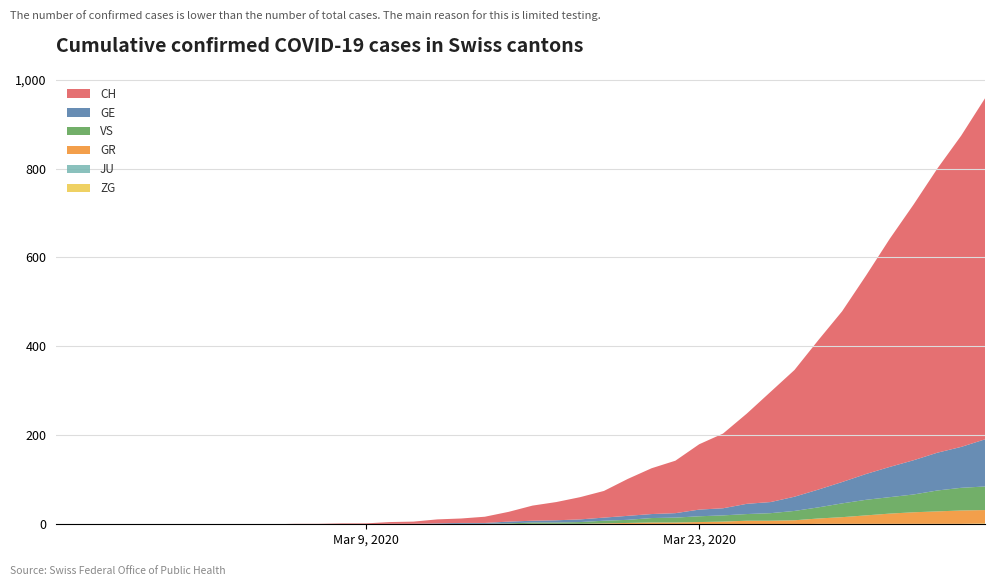

Reading right to left, transcribe all the data shown in this chart.

CH: 2020-04-04=767	2020-04-03=700	2020-04-02=639	2020-04-01=575	2020-03-31=513	2020-03-30=446	2020-03-29=384	2020-03-28=336	2020-03-27=285	2020-03-26=248	2020-03-25=203	2020-03-24=168	2020-03-23=147	2020-03-22=118	2020-03-21=103	2020-03-20=83	2020-03-19=60	2020-03-18=50	2020-03-17=41	2020-03-16=34	2020-03-15=22	2020-03-14=14	2020-03-13=10	2020-03-12=9	2020-03-11=5	2020-03-10=4	2020-03-09=2	2020-03-08=2	2020-03-07=1	2020-03-06=1	2020-03-05=0	2020-03-04=0	2020-03-03=0	2020-03-02=0	2020-03-01=0	2020-02-29=0	2020-02-28=0	2020-02-27=0	2020-02-26=0	2020-02-25=0
GE: 2020-04-04=106	2020-04-03=92	2020-04-02=85	2020-04-01=77	2020-03-31=68	2020-03-30=58	2020-03-29=48	2020-03-28=40	2020-03-27=32	2020-03-26=25	2020-03-25=23	2020-03-24=16	2020-03-23=15	2020-03-22=10	2020-03-21=9	2020-03-20=9	2020-03-19=7	2020-03-18=6	2020-03-17=5	2020-03-16=4	2020-03-15=4	2020-03-14=2	2020-03-13=2	2020-03-12=2	2020-03-11=1	2020-03-10=1	2020-03-09=0	2020-03-08=0	2020-03-07=0	2020-03-06=0	2020-03-05=0	2020-03-04=0	2020-03-03=0	2020-03-02=0	2020-03-01=0	2020-02-29=0	2020-02-28=0	2020-02-27=0	2020-02-26=0	2020-02-25=0
GR: 2020-04-04=30	2020-04-03=30	2020-04-02=28	2020-04-01=26	2020-03-31=23	2020-03-30=19	2020-03-29=15	2020-03-28=12	2020-03-27=9	2020-03-26=8	2020-03-25=8	2020-03-24=6	2020-03-23=5	2020-03-22=4	2020-03-21=4	2020-03-20=3	2020-03-19=2	2020-03-18=1	2020-03-17=1	2020-03-16=1	2020-03-15=0	2020-03-14=0	2020-03-13=0	2020-03-12=0	2020-03-11=0	2020-03-10=0	2020-03-09=0	2020-03-08=0	2020-03-07=0	2020-03-06=0	2020-03-05=0	2020-03-04=0	2020-03-03=0	2020-03-02=0	2020-03-01=0	2020-02-29=0	2020-02-28=0	2020-02-27=0	2020-02-26=0	2020-02-25=0
JU: 2020-04-04=0	2020-04-03=0	2020-04-02=0	2020-04-01=0	2020-03-31=0	2020-03-30=0	2020-03-29=0	2020-03-28=0	2020-03-27=0	2020-03-26=0	2020-03-25=0	2020-03-24=0	2020-03-23=0	2020-03-22=0	2020-03-21=0	2020-03-20=0	2020-03-19=0	2020-03-18=0	2020-03-17=0	2020-03-16=0	2020-03-15=0	2020-03-14=0	2020-03-13=0	2020-03-12=0	2020-03-11=0	2020-03-10=0	2020-03-09=0	2020-03-08=0	2020-03-07=0	2020-03-06=0	2020-03-05=0	2020-03-04=0	2020-03-03=0	2020-03-02=0	2020-03-01=0	2020-02-29=0	2020-02-28=0	2020-02-27=0	2020-02-26=0	2020-02-25=0
VS: 2020-04-04=53	2020-04-03=51	2020-04-02=47	2020-04-01=40	2020-03-31=37	2020-03-30=35	2020-03-29=31	2020-03-28=25	2020-03-27=21	2020-03-26=17	2020-03-25=15	2020-03-24=14	2020-03-23=13	2020-03-22=11	2020-03-21=10	2020-03-20=7	2020-03-19=6	2020-03-18=4	2020-03-17=3	2020-03-16=3	2020-03-15=2	2020-03-14=1	2020-03-13=1	2020-03-12=0	2020-03-11=0	2020-03-10=0	2020-03-09=0	2020-03-08=0	2020-03-07=0	2020-03-06=0	2020-03-05=0	2020-03-04=0	2020-03-03=0	2020-03-02=0	2020-03-01=0	2020-02-29=0	2020-02-28=0	2020-02-27=0	2020-02-26=0	2020-02-25=0
ZG: 2020-04-04=2	2020-04-03=1	2020-04-02=1	2020-04-01=1	2020-03-31=1	2020-03-30=1	2020-03-29=1	2020-03-28=1	2020-03-27=0	2020-03-26=0	2020-03-25=0	2020-03-24=0	2020-03-23=0	2020-03-22=0	2020-03-21=0	2020-03-20=0	2020-03-19=0	2020-03-18=0	2020-03-17=0	2020-03-16=0	2020-03-15=0	2020-03-14=0	2020-03-13=0	2020-03-12=0	2020-03-11=0	2020-03-10=0	2020-03-09=0	2020-03-08=0	2020-03-07=0	2020-03-06=0	2020-03-05=0	2020-03-04=0	2020-03-03=0	2020-03-02=0	2020-03-01=0	2020-02-29=0	2020-02-28=0	2020-02-27=0	2020-02-26=0	2020-02-25=0